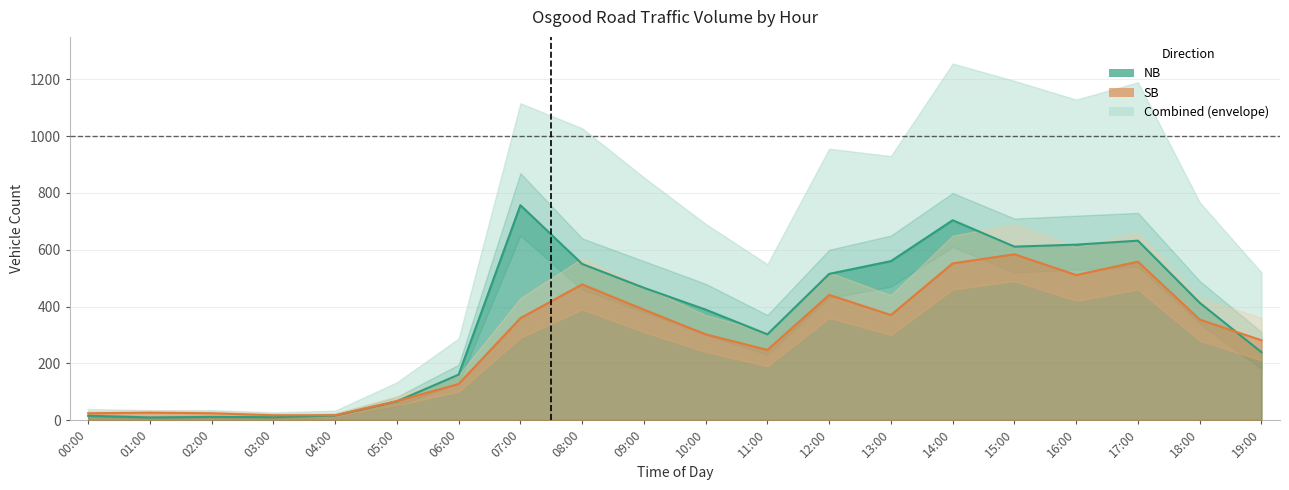

What is the difference between the highest and lowest values at 14:00?

152